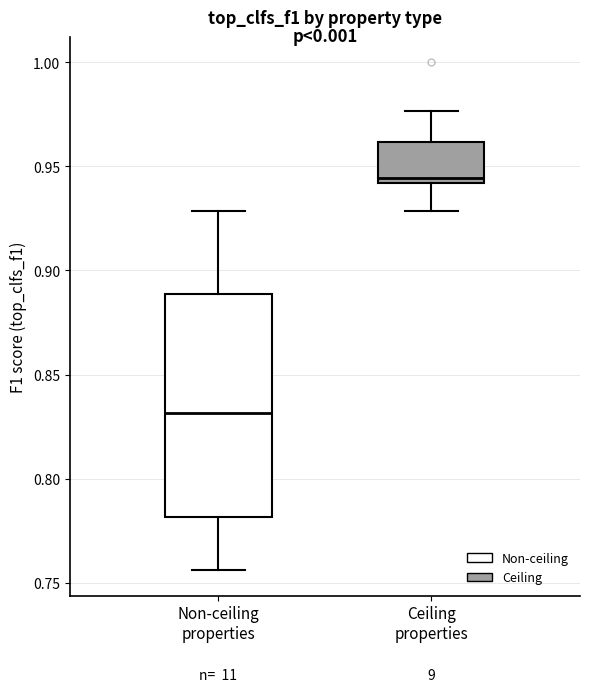

Where is the upper edge of the box for Ceiling properties on the y-axis? The values are not printed on the chart, so give them approximately, as read against the axis.

0.960